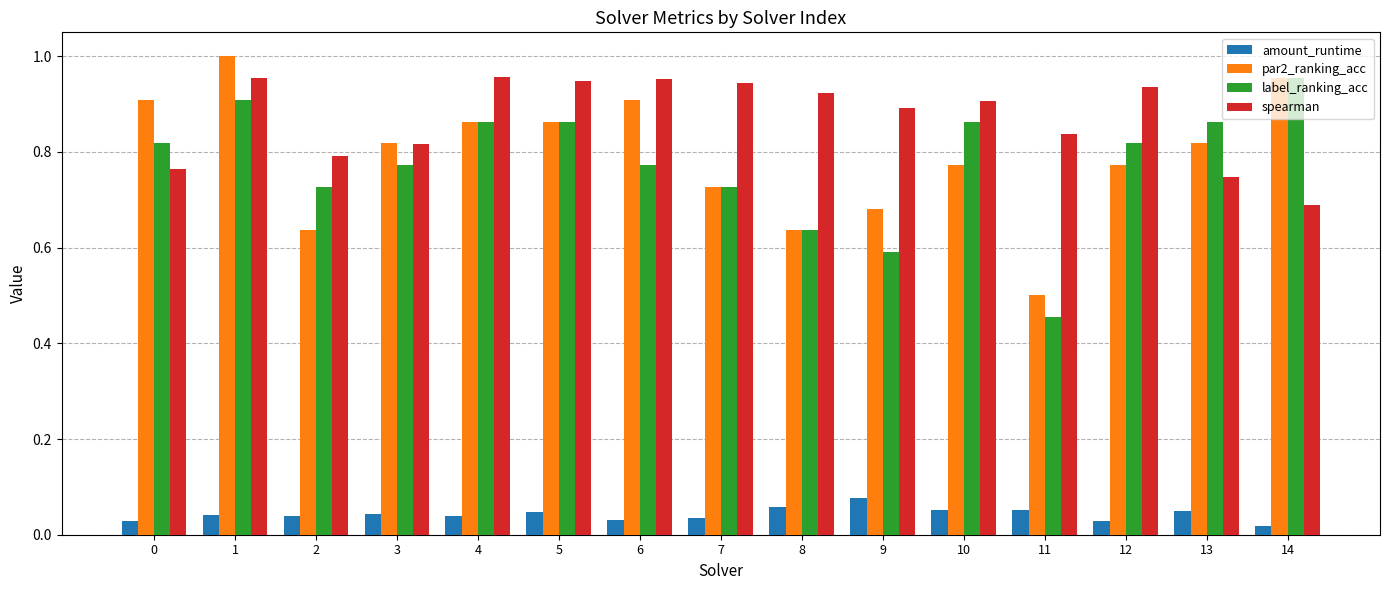

Count the number of data series in this chart.

4